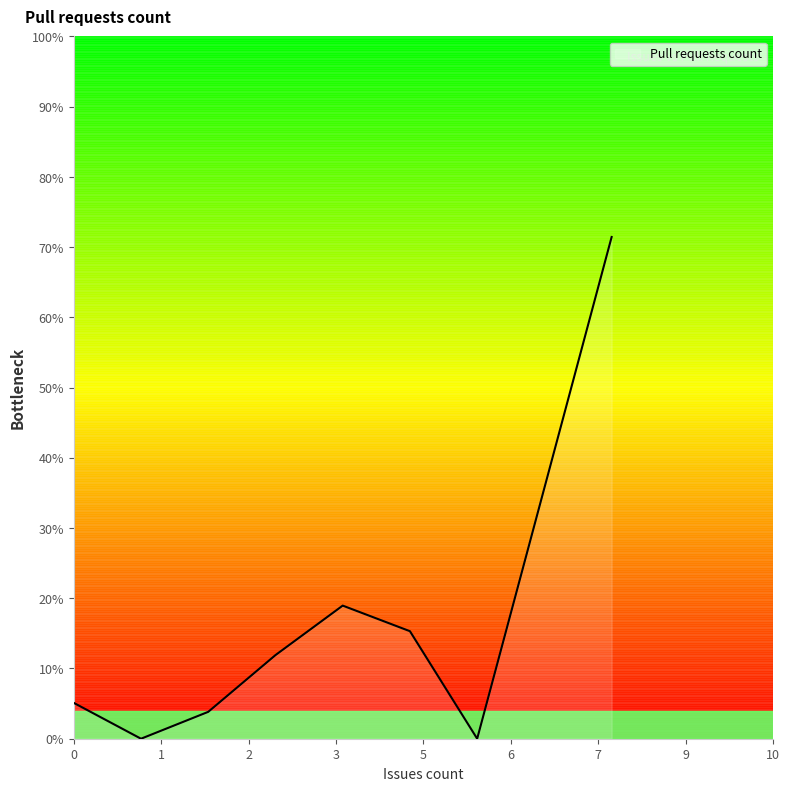

Is this an area chart (filled region under the line)?

Yes